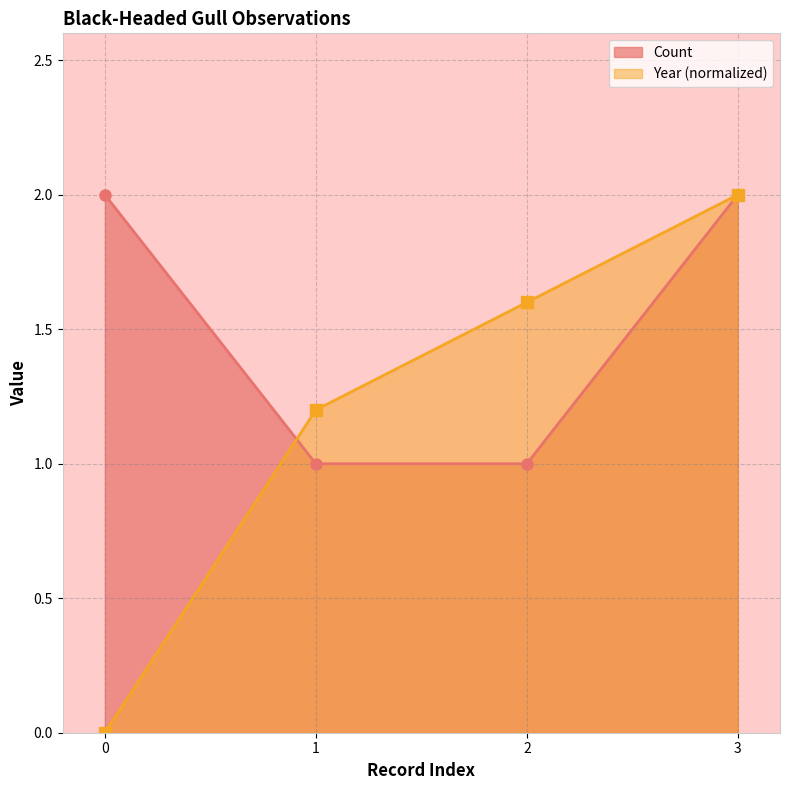

The chart shows a value of 2 at 1. True or false?

False